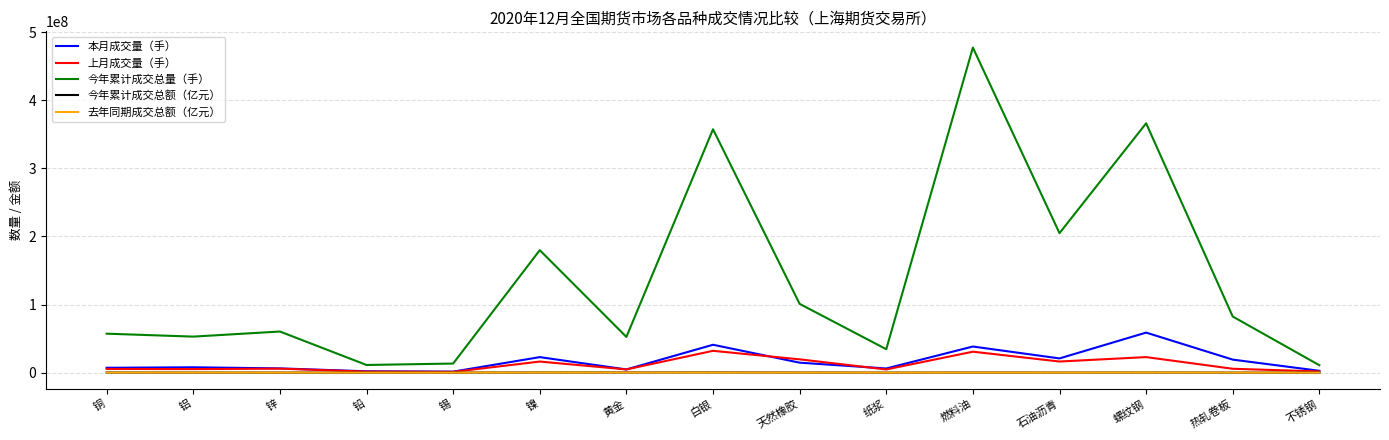

What is the average value of the 去年同期成交总额（亿元） series?

64617.9